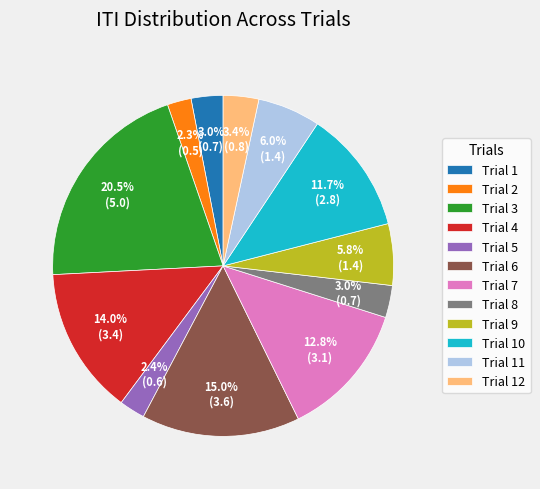

Is the sum of Trial 9 and Trial 10 greater than half?

No